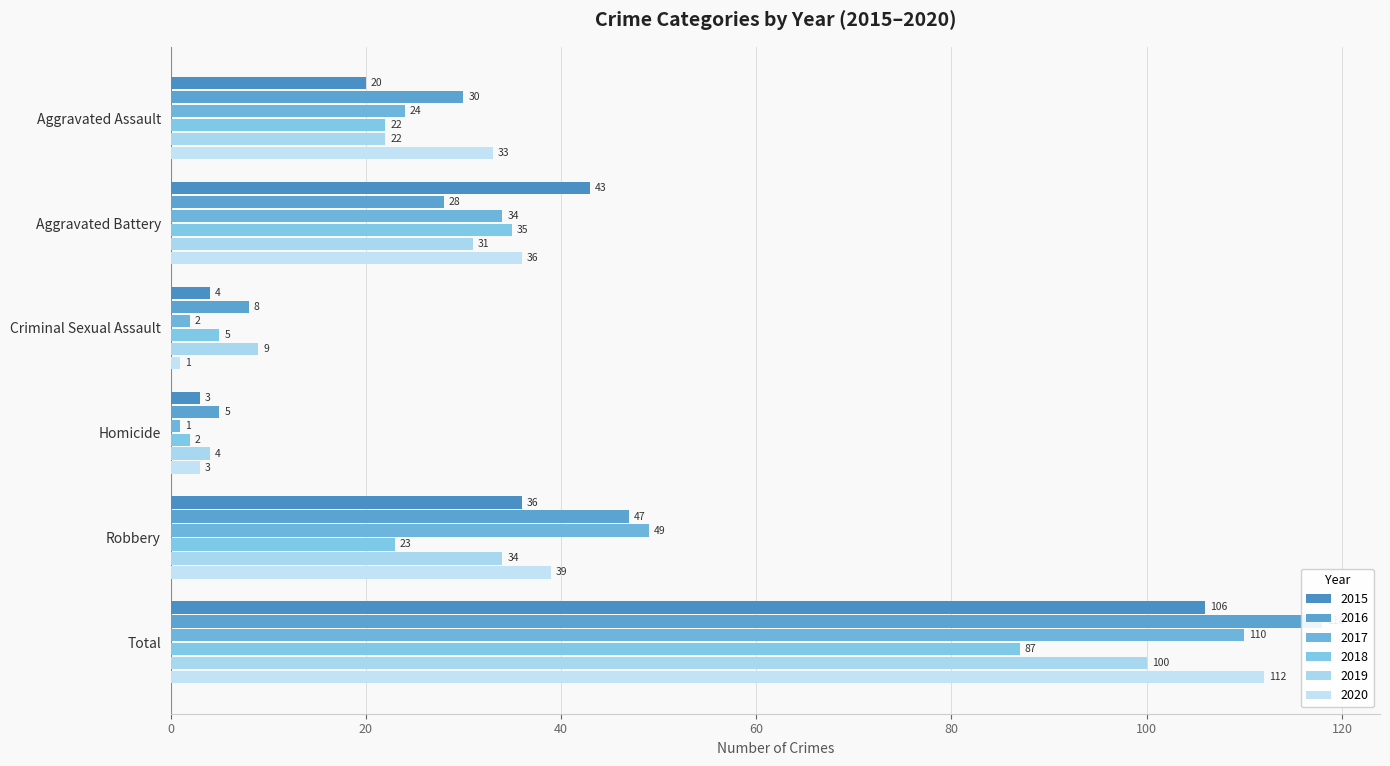

Which series has the largest range (max minus min)?

2016